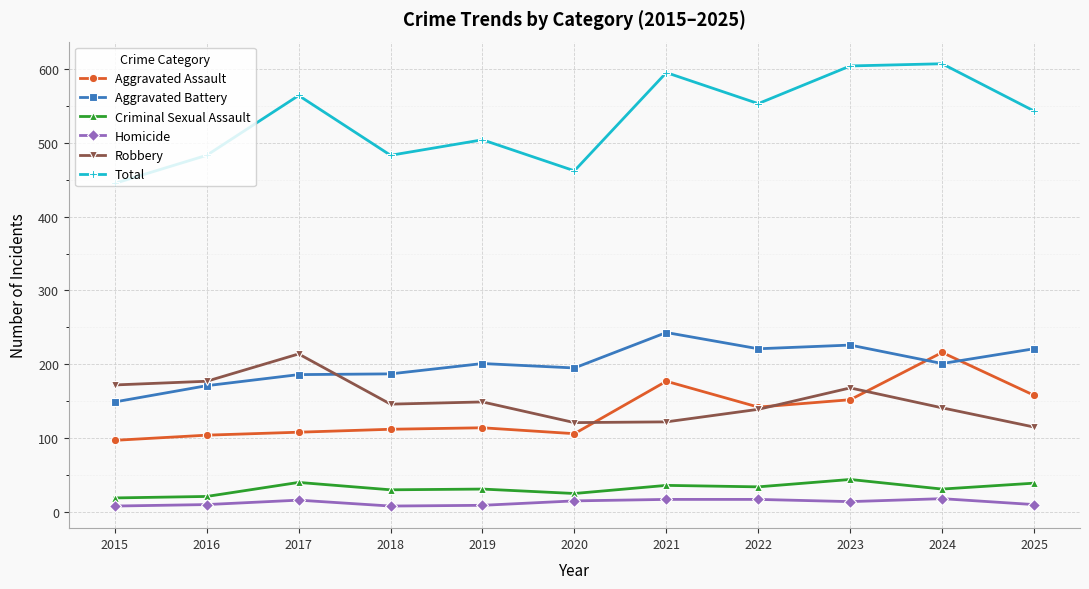

What is the maximum value for Total?

607